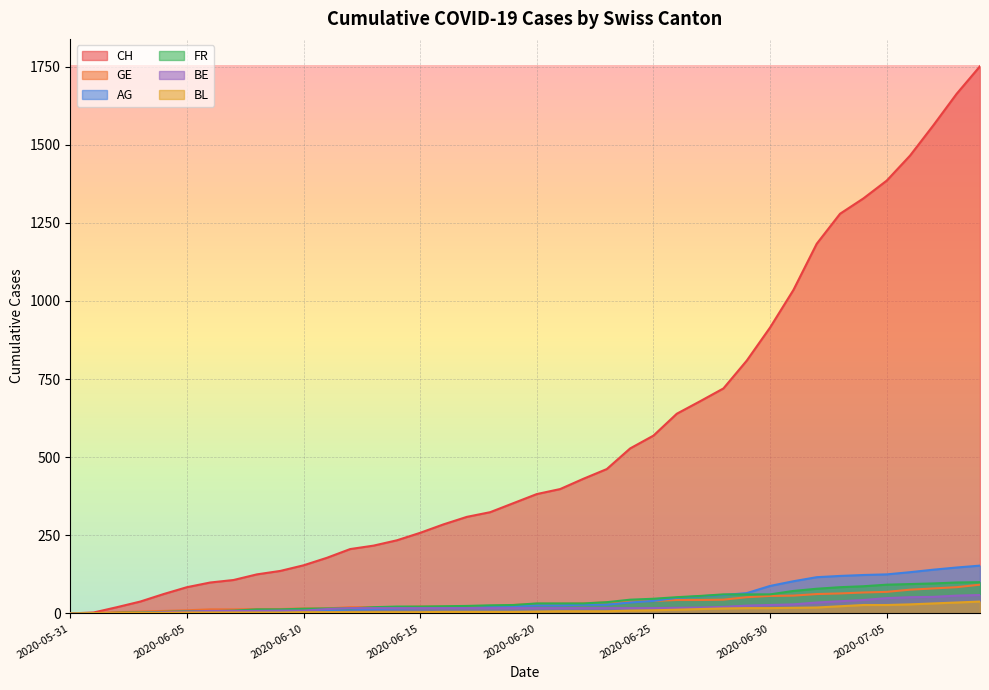

At which label does BE reach its minimum?

2020-05-31